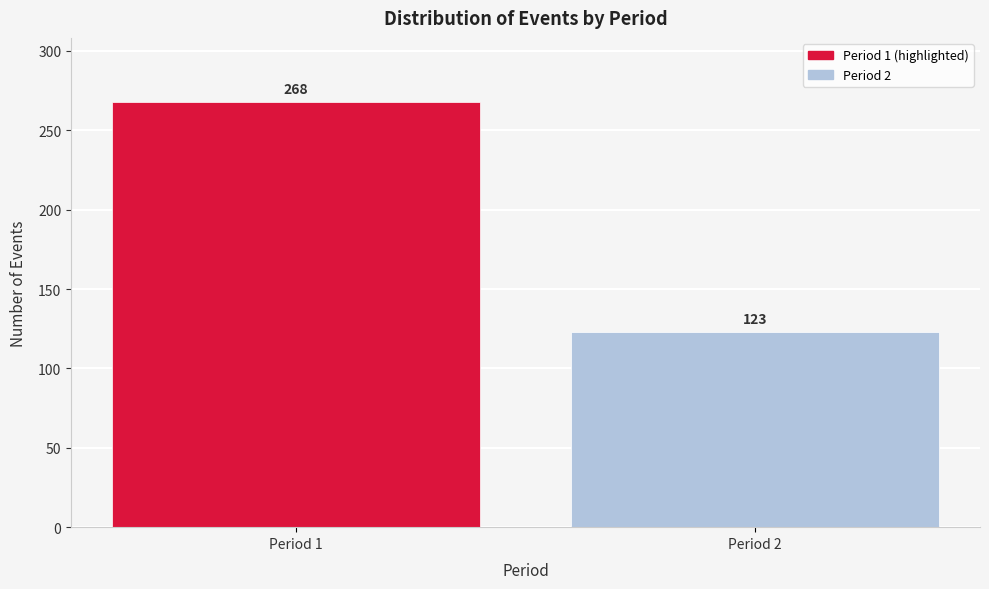

Reading left to right, what are all the values shown in this chart?

268	123